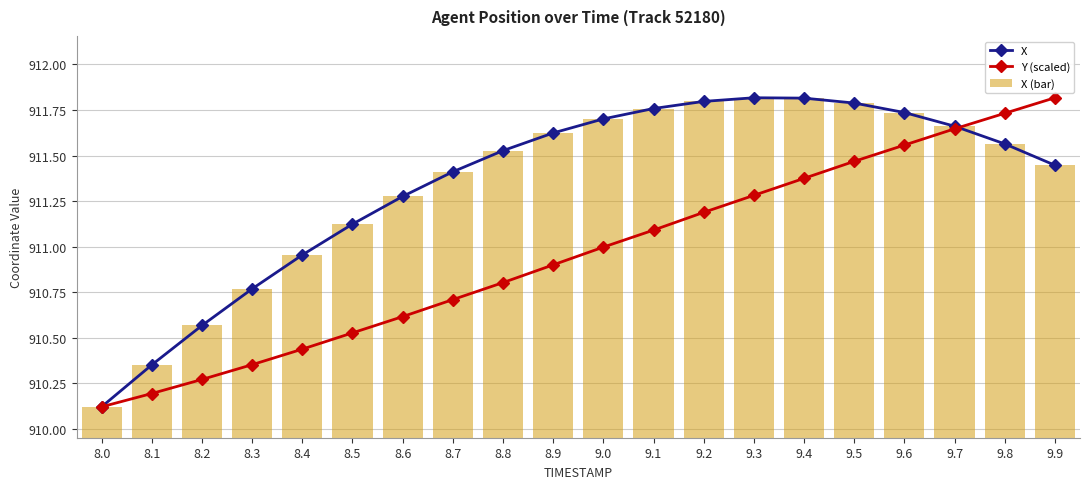

What is the value of the Y (scaled) bar at the 15th from the left?

911.4